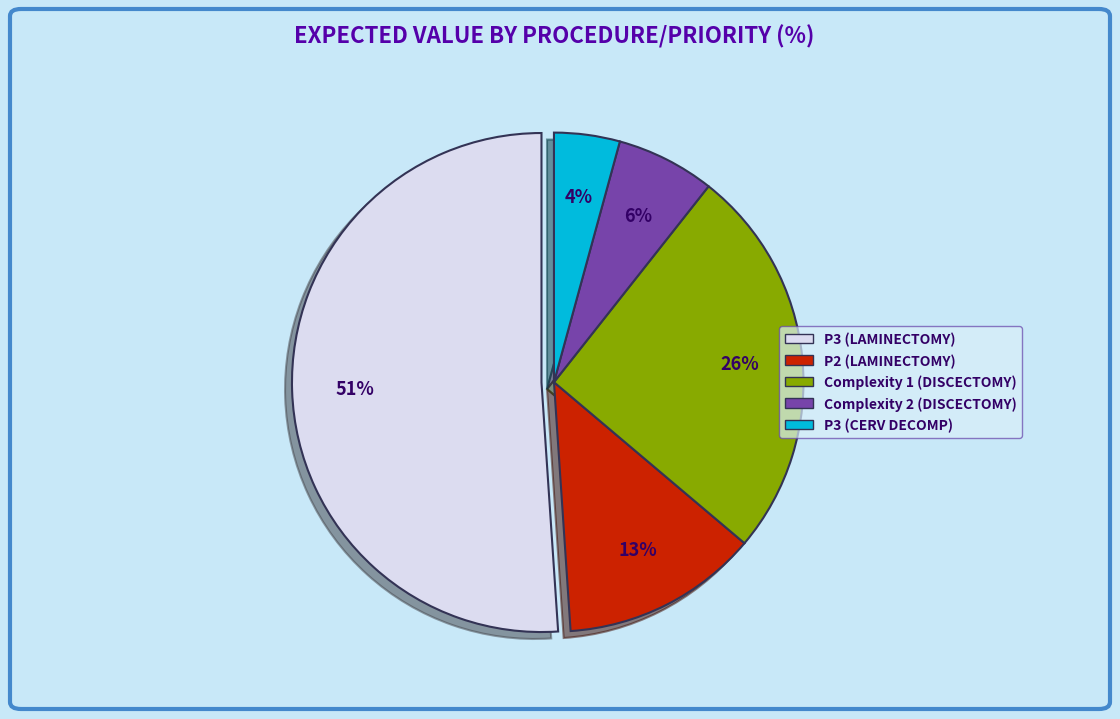

To the nearest percent, what is the difference between the P3 (CERV DECOMP) and Complexity 2 (DISCECTOMY) slice percentages?

2%